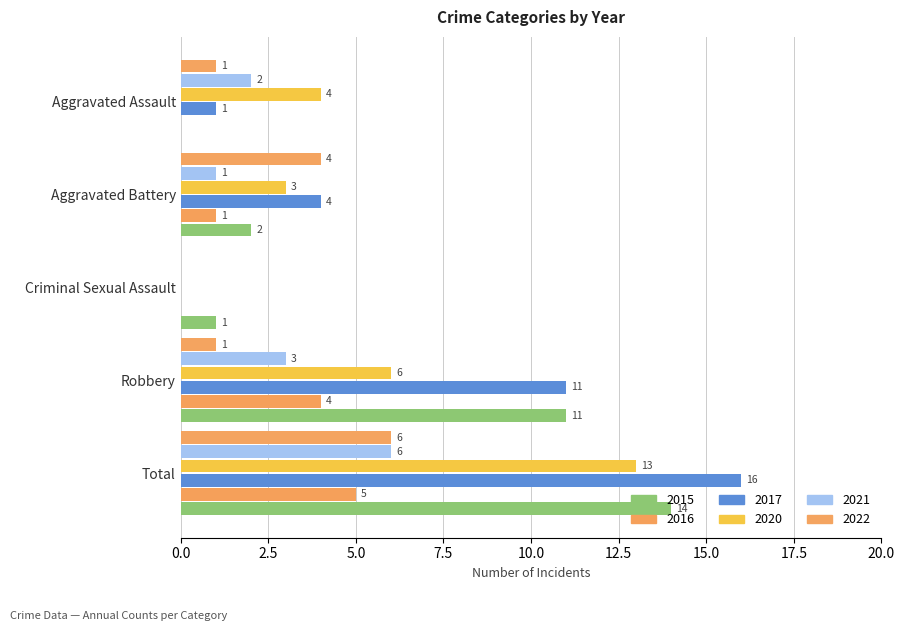

How many categories are shown in the chart?

5